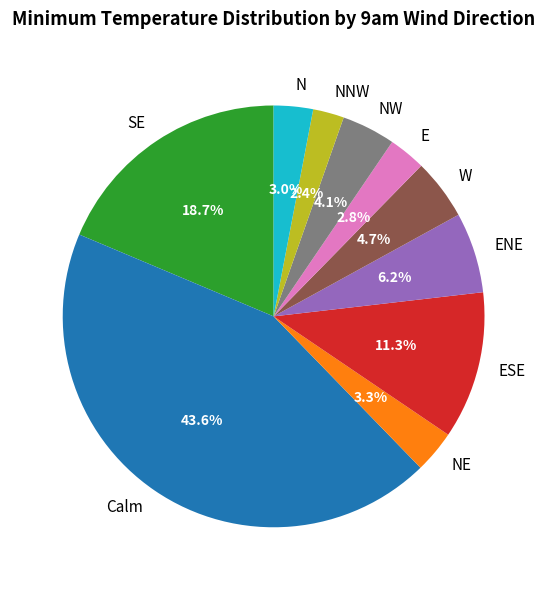

How many slices are in this pie chart?

10